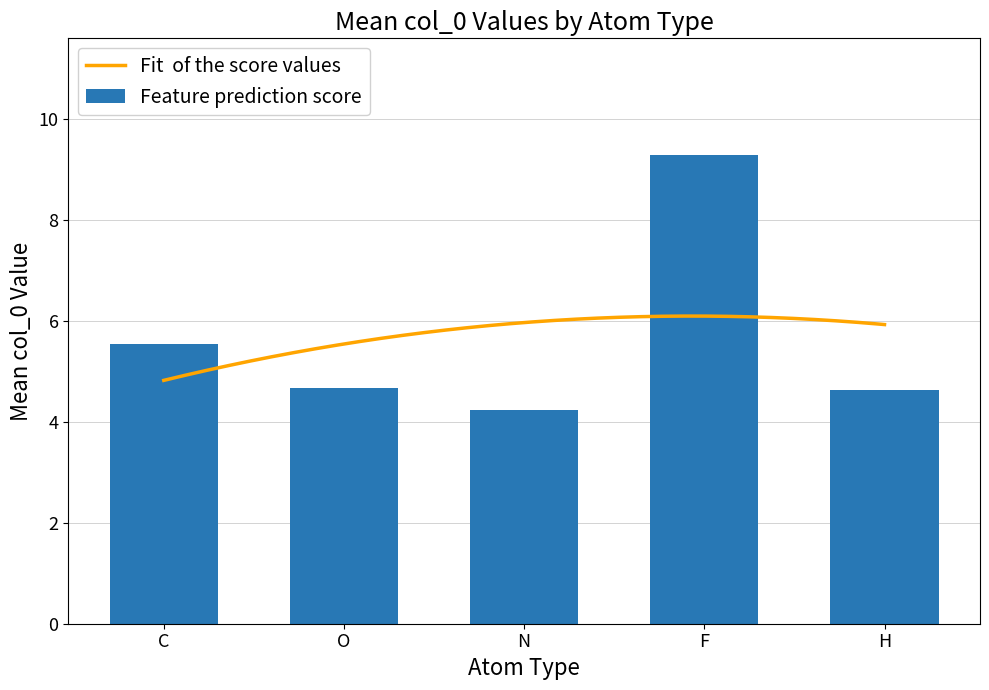

True or false: the data shows 4.2 at N.

True